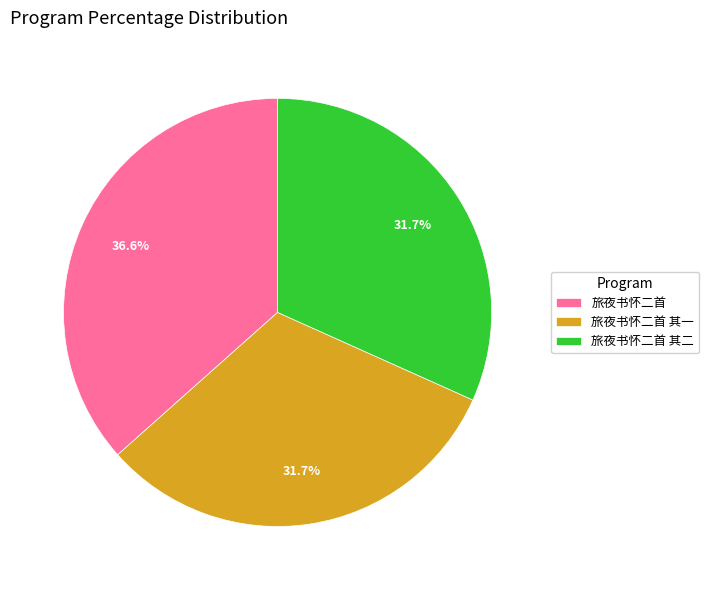

Is it true that 旅夜书怀二首 is 37% of the pie?

True